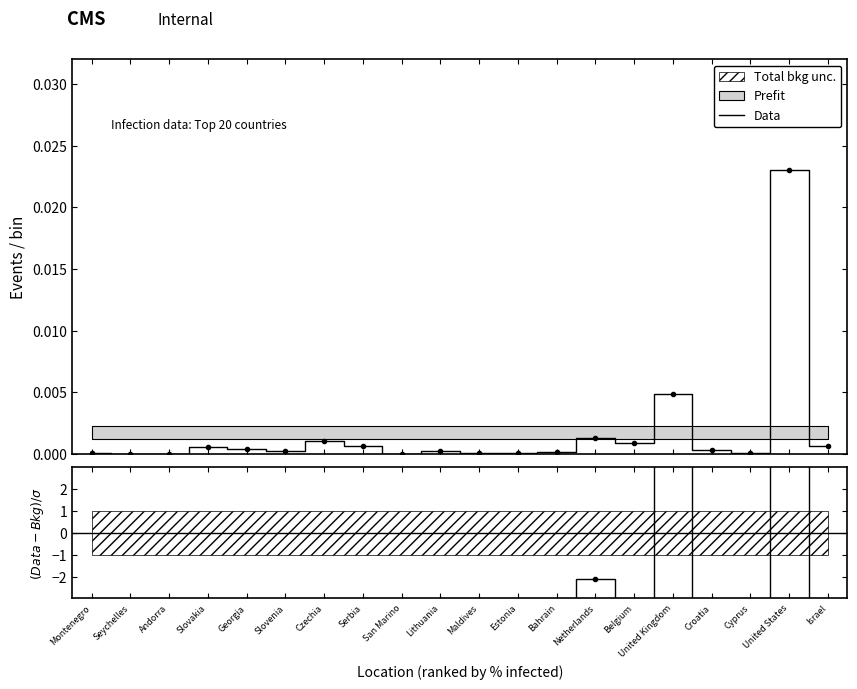

Reading right to left, list all the values displayed in this chart.

Data: Israel=0.0	United States=0.0	Cyprus=0.0	Croatia=0.0	United Kingdom=0.0	Belgium=0.0	Netherlands=0.0	Bahrain=0.0	Estonia=0.0	Maldives=0.0	Lithuania=0.0	San Marino=0.0	Serbia=0.0	Czechia=0.0	Slovenia=0.0	Georgia=0.0	Slovakia=0.0	Andorra=0.0	Seychelles=0.0	Montenegro=0.0
(Data-Bkg)/σ: Israel=-5.3	United States=103.1	Cyprus=-8.0	Croatia=-6.9	United Kingdom=15.4	Belgium=-4.2	Netherlands=-2.1	Bahrain=-7.7	Estonia=-7.8	Maldives=-8.1	Lithuania=-7.3	San Marino=-8.3	Serbia=-5.5	Czechia=-3.3	Slovenia=-7.4	Georgia=-6.4	Slovakia=-5.6	Andorra=-8.3	Seychelles=-8.3	Montenegro=-8.0